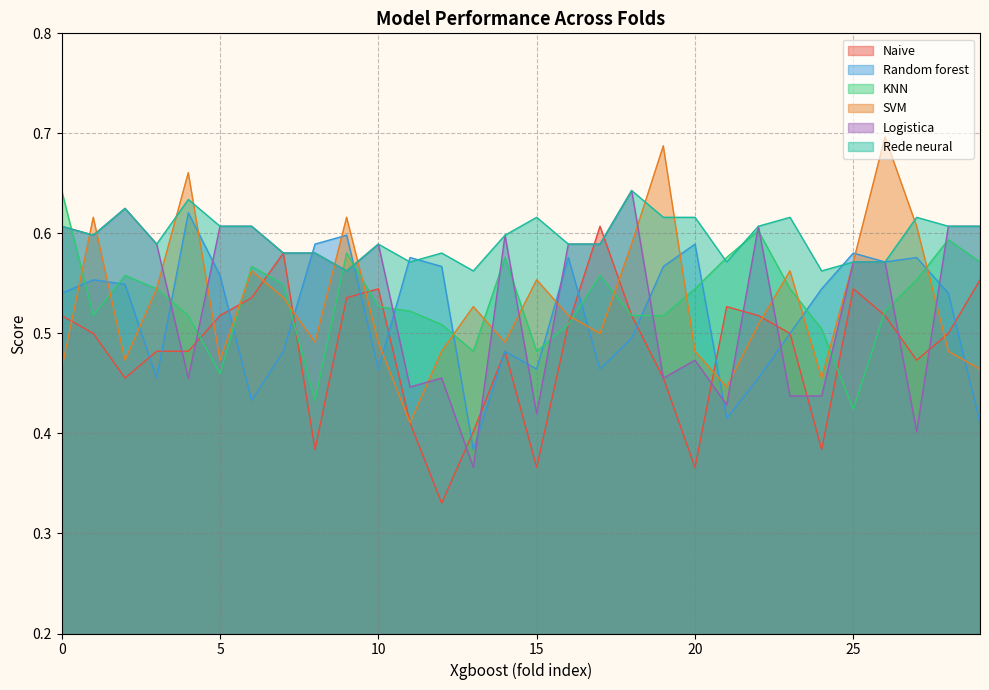

What is the spread (max minus min) of values at 27?

0.2